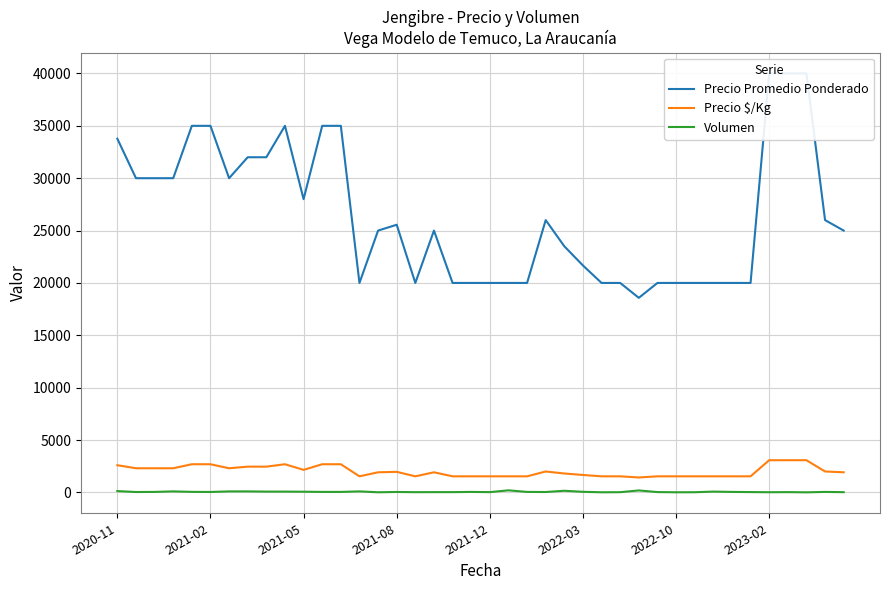

What are all the series names shown in the legend?

Precio Promedio Ponderado, Precio $/Kg, Volumen